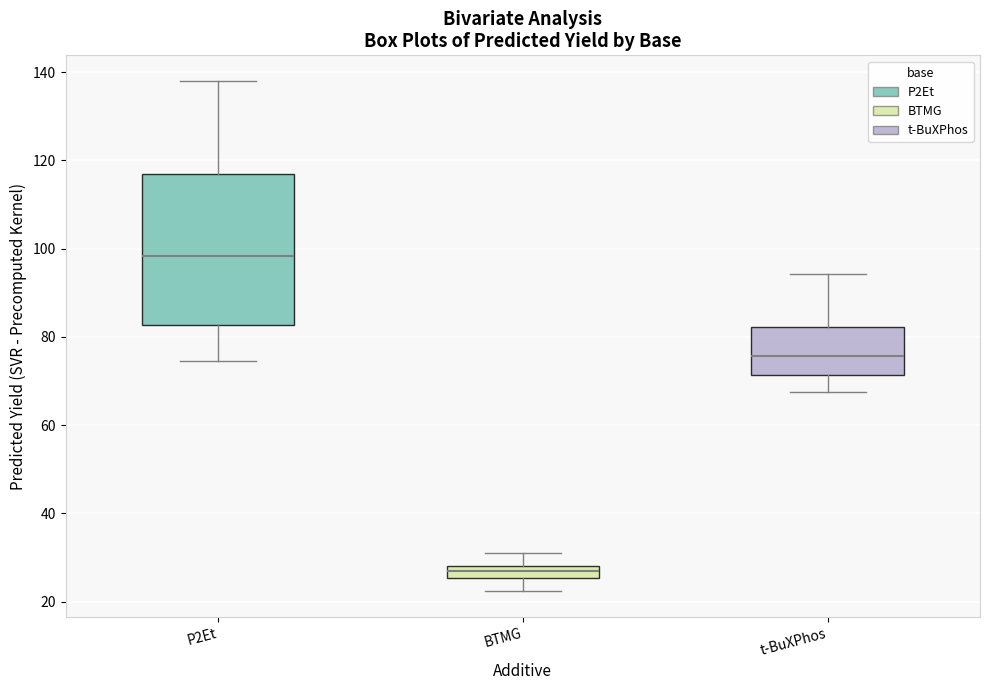

Comparing the boxes themselves (not the whiskers), which one is the tallest?

P2Et